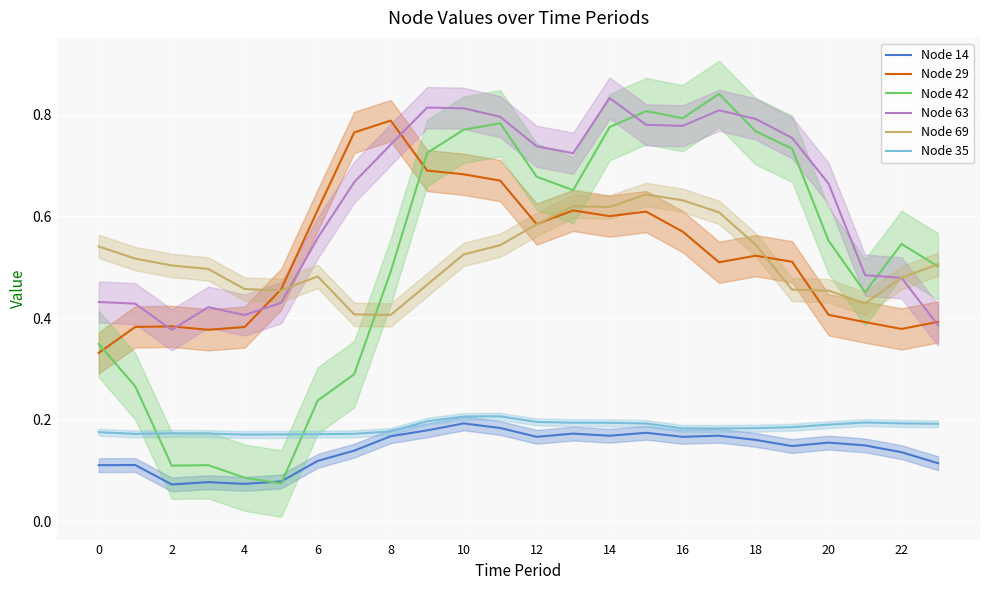

At which category is the sum across all series the highest?

15